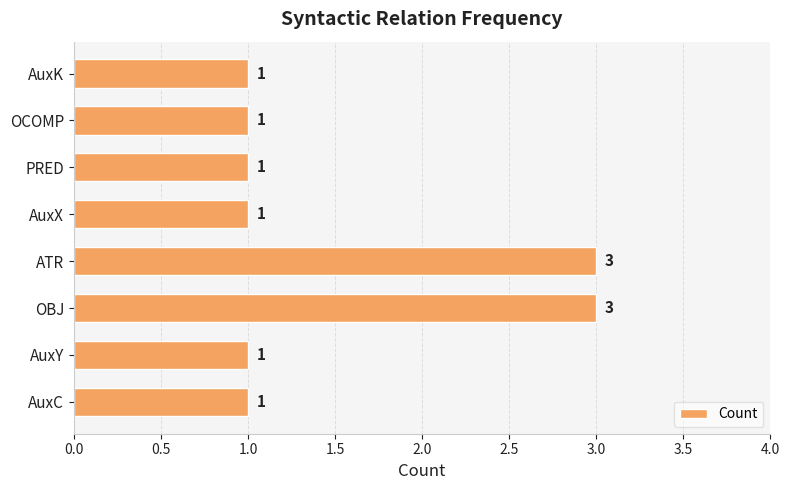

What is the sum of all values?

12